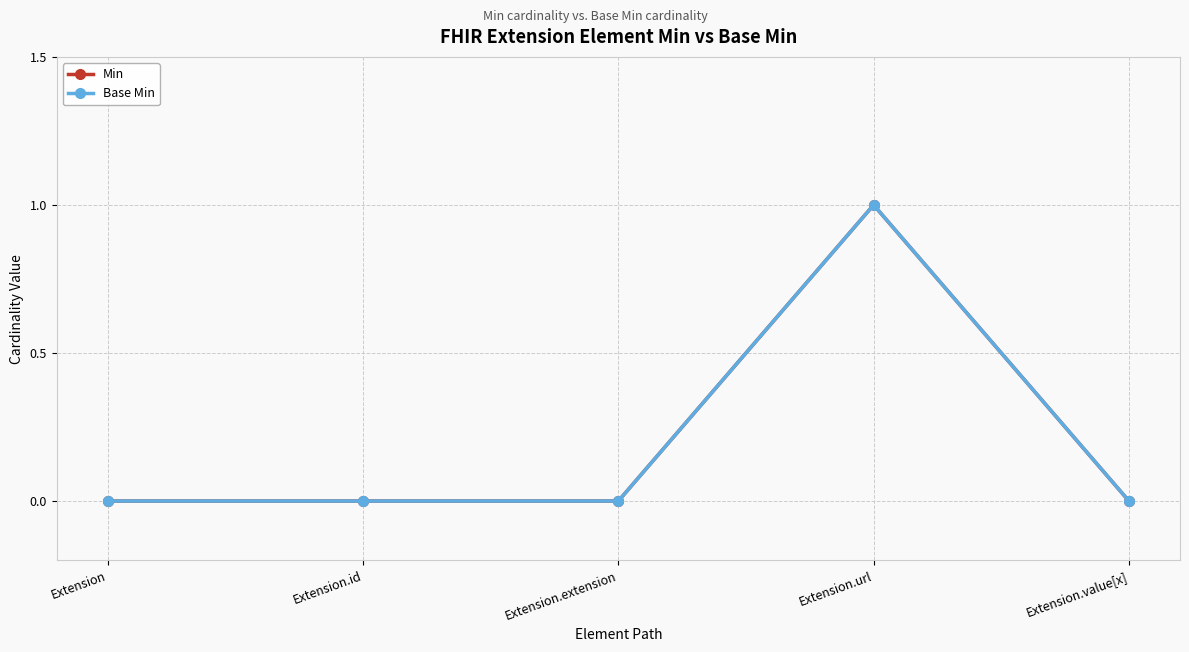

True or false: Base Min and Min cross at least once.

False